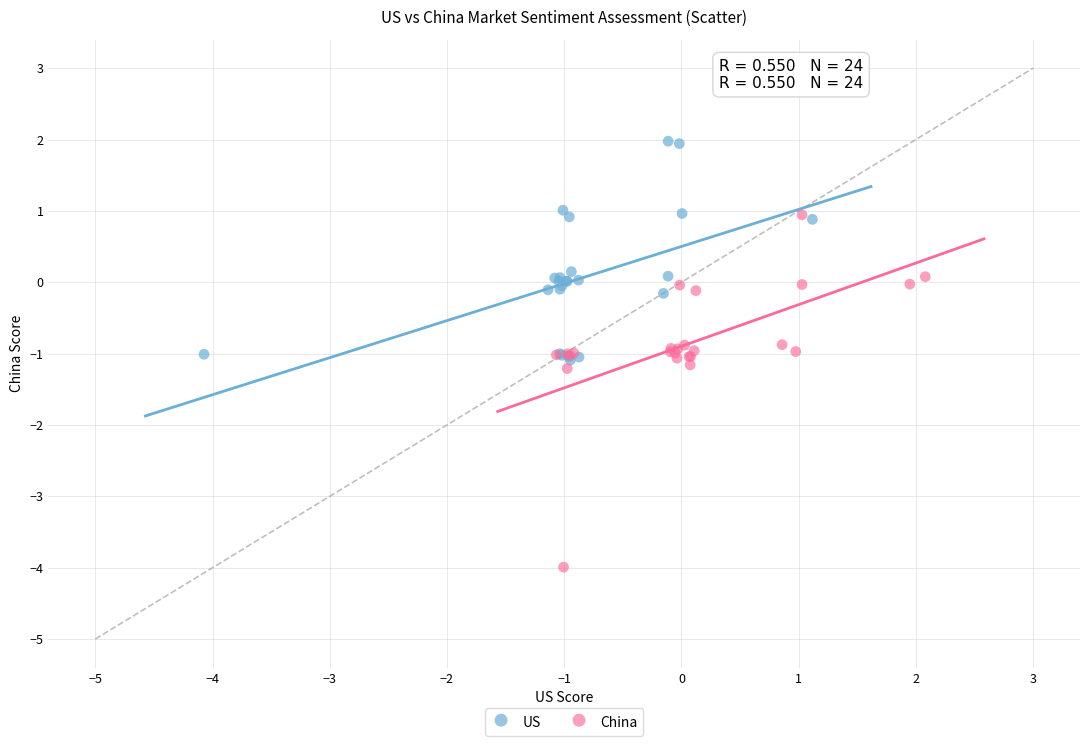

Which series has the largest Y range (max minus min)?

China